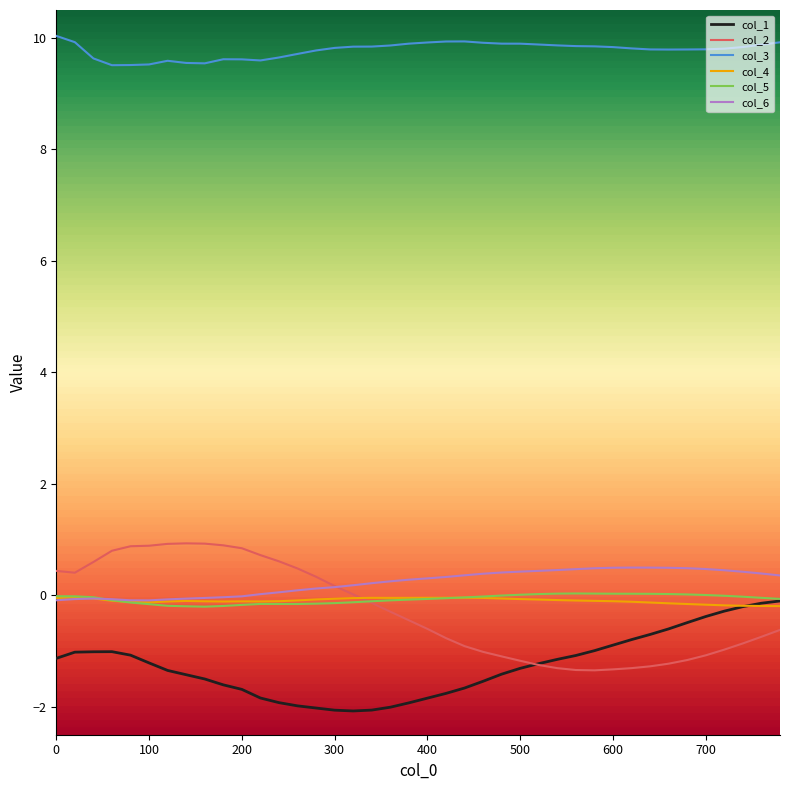

What is the greatest value displayed?

10.0